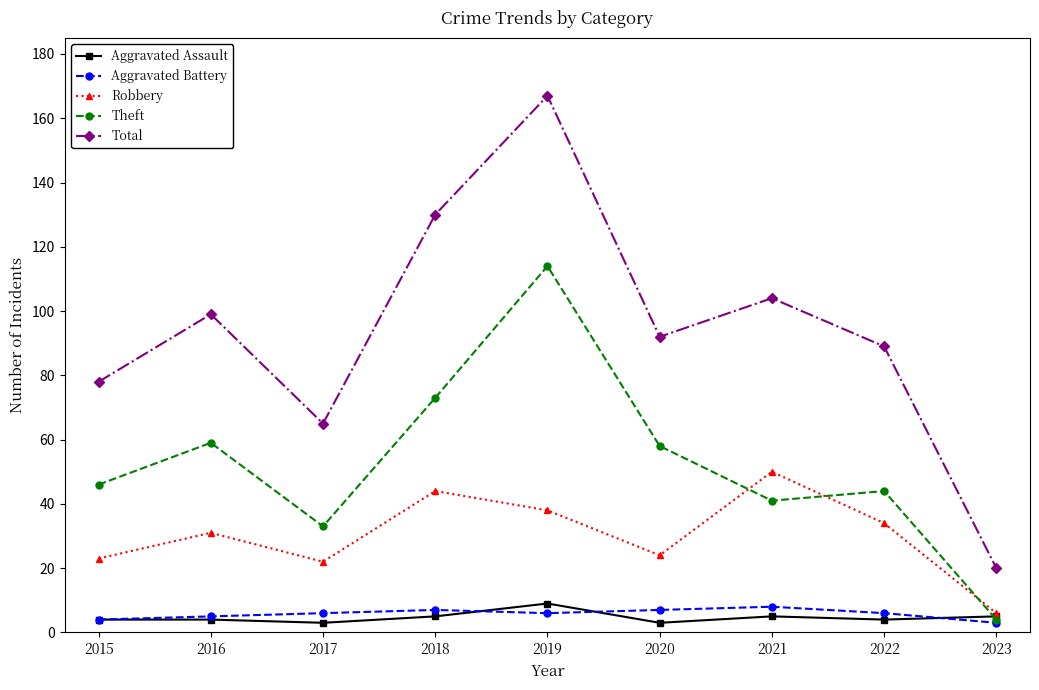

The Theft series shows 79 at 2019. True or false?

False